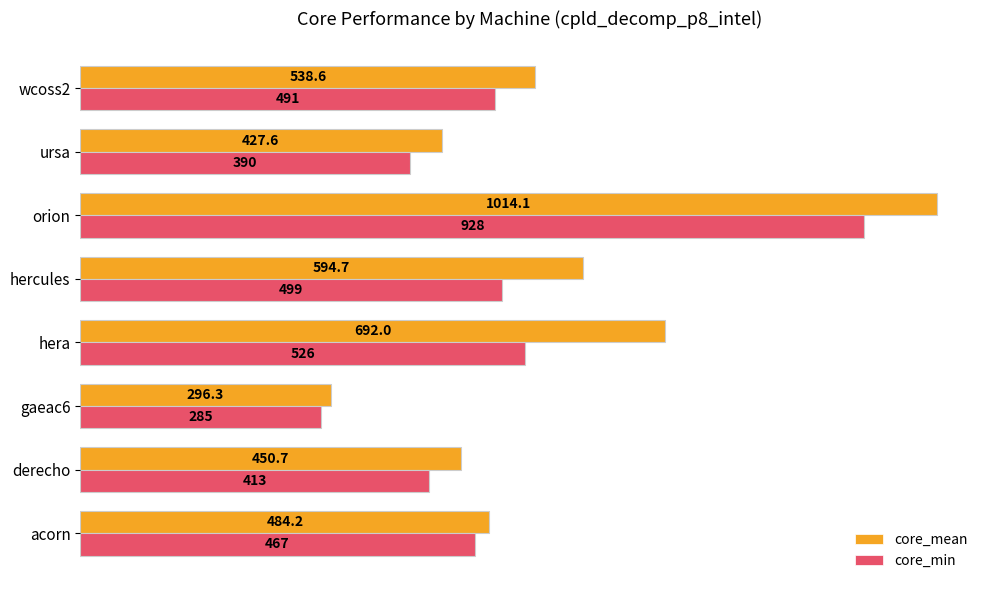

What is the smallest value displayed?

285.0